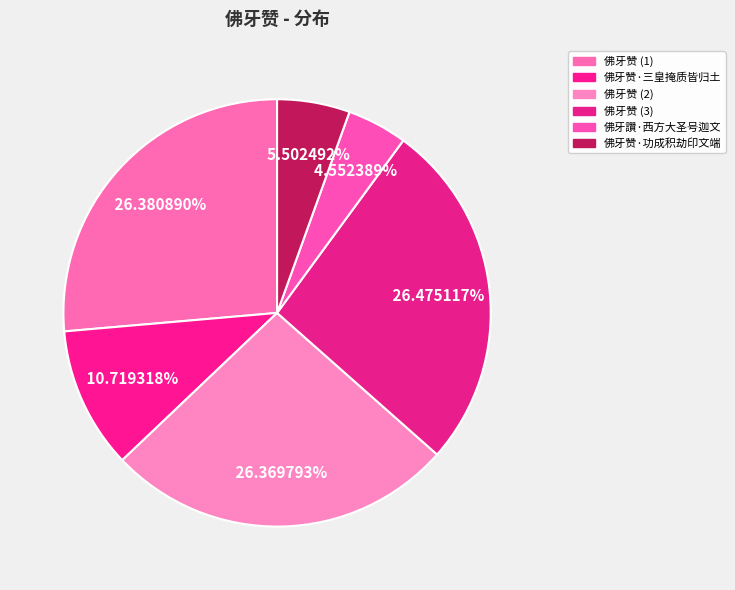

Is there any slice that represents more than half of the pie?

No